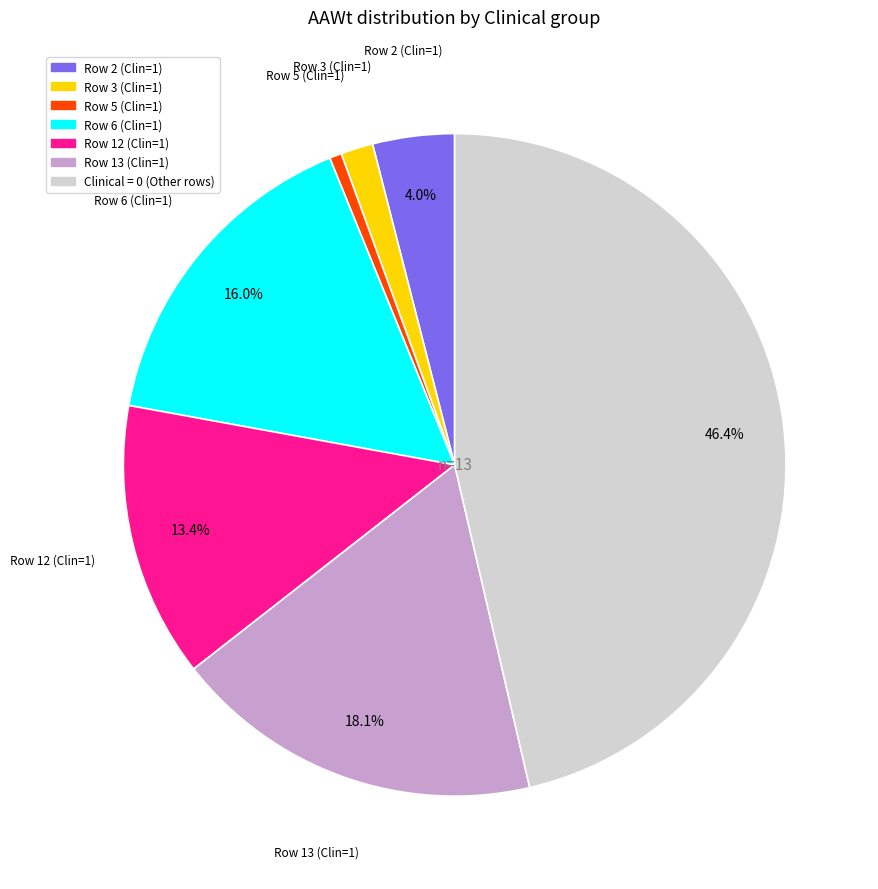

Is there any slice that represents more than half of the pie?

No